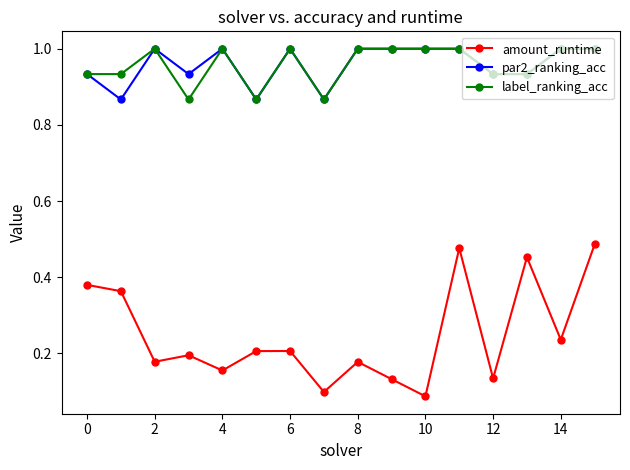

Which series has the widest spread of values?

amount_runtime